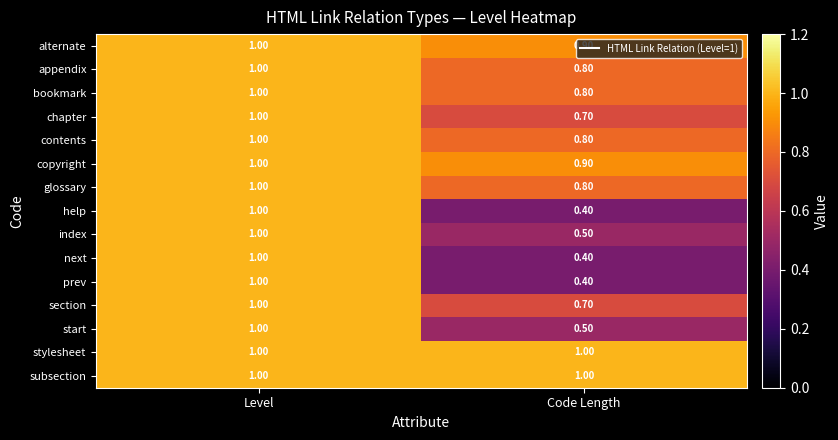

What is the average value of the contents series?

0.9